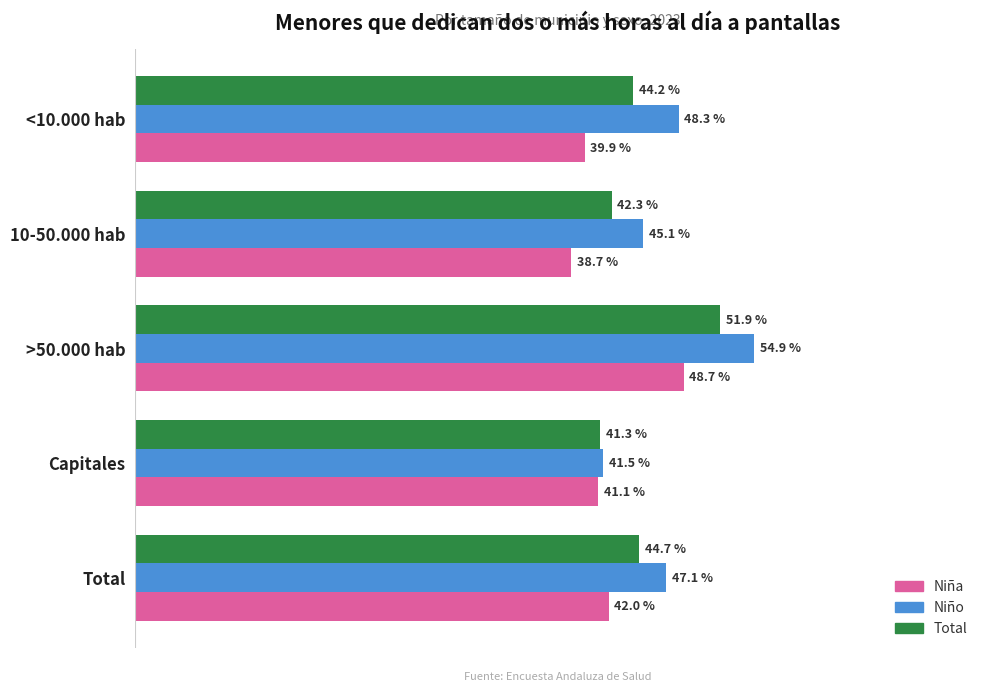

What are all the series names shown in the legend?

Niña, Niño, Total